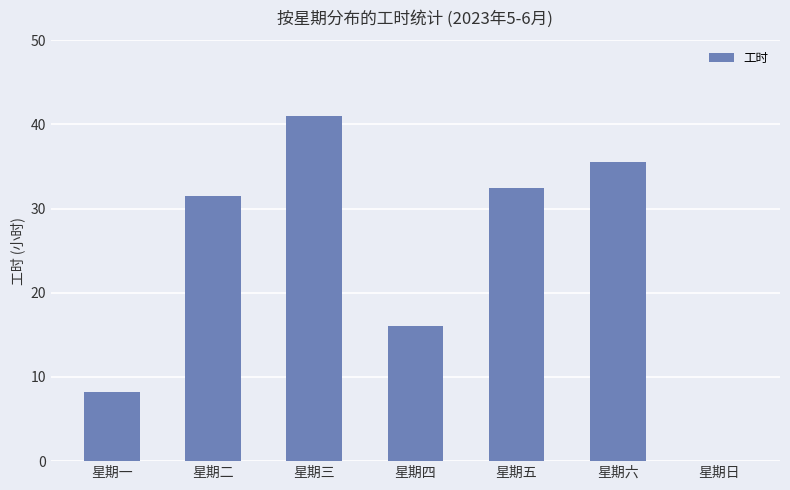

Where is the data nearest to the value 20?

星期四